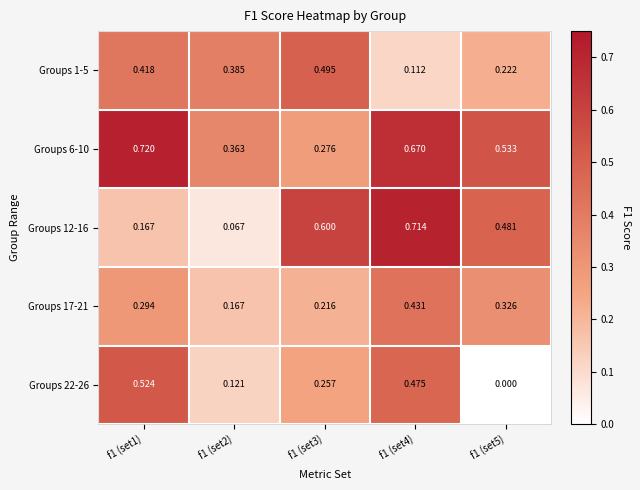

At which category is the sum across all series the highest?

f1 (set4)